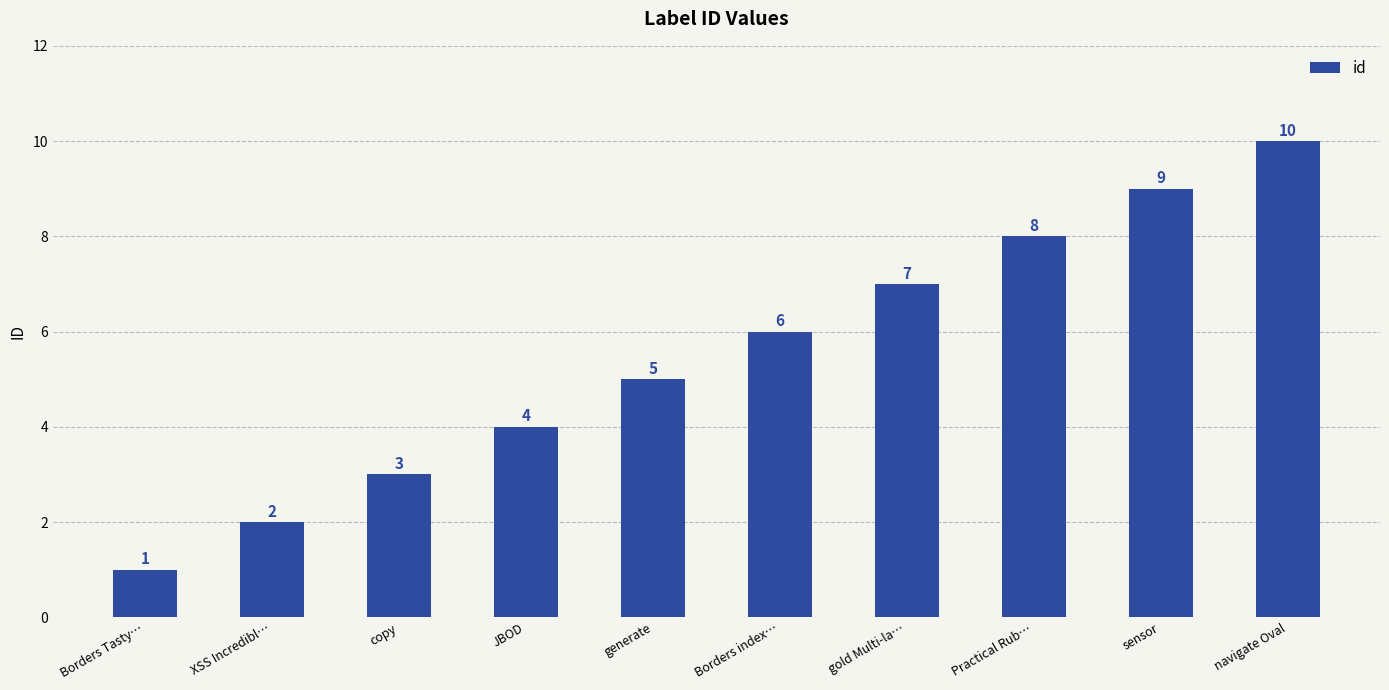

Approximately how many times larger is the value at JBOD compared to copy?

1.3